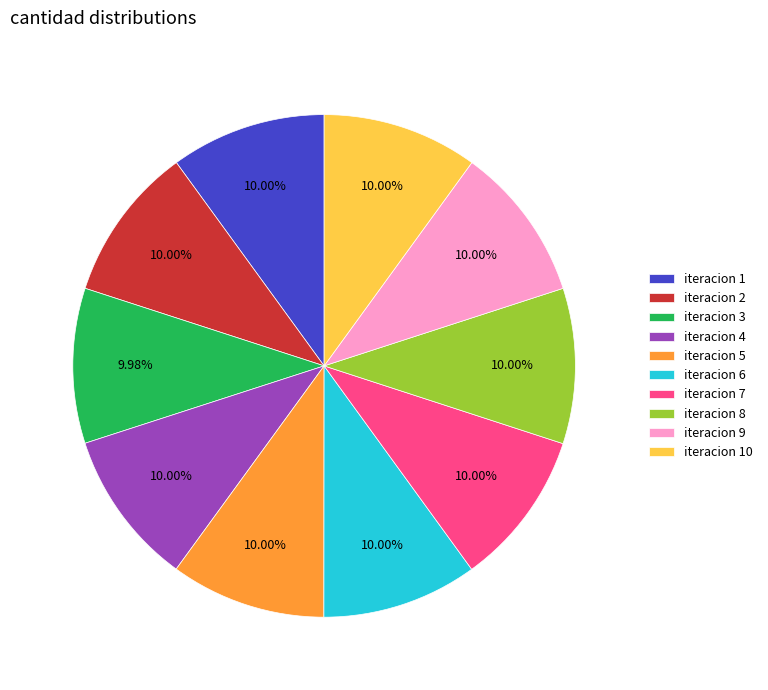

How many segments does this pie chart have?

10